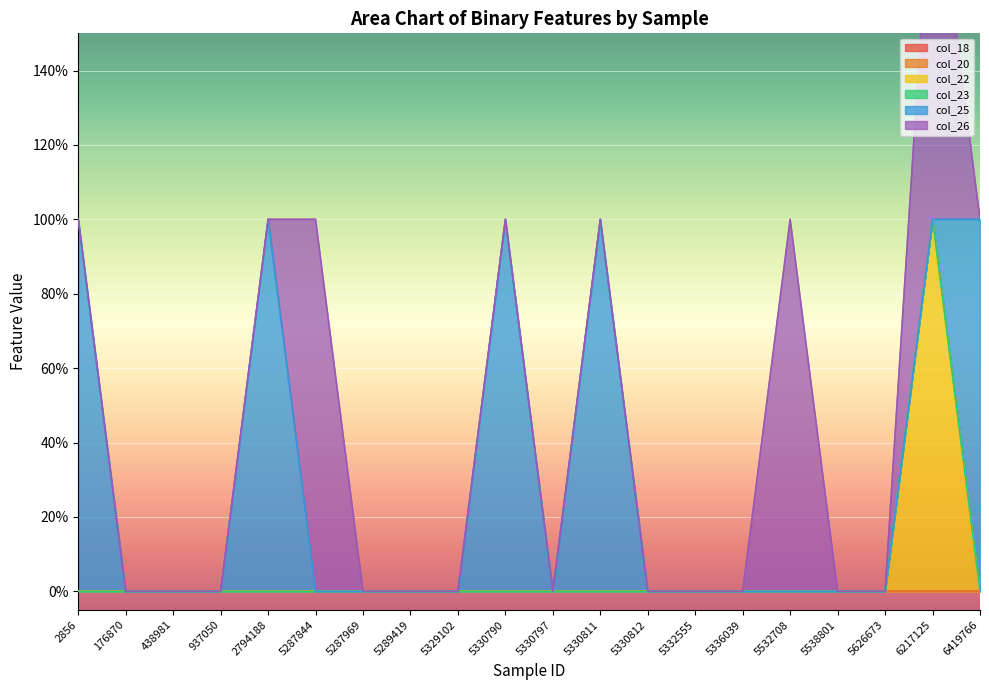

True or false: col_26 and col_18 intersect in this chart.

False